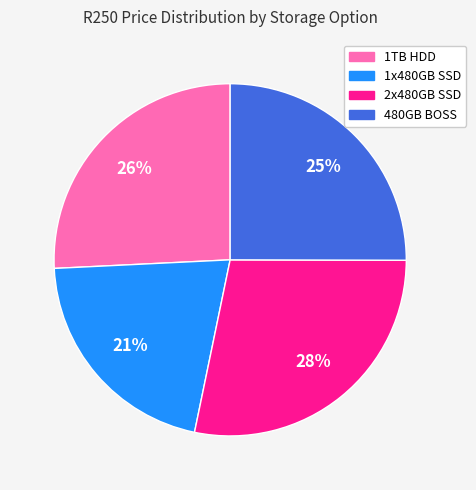

Which has a higher value, 1TB HDD or 1x480GB SSD?

1TB HDD